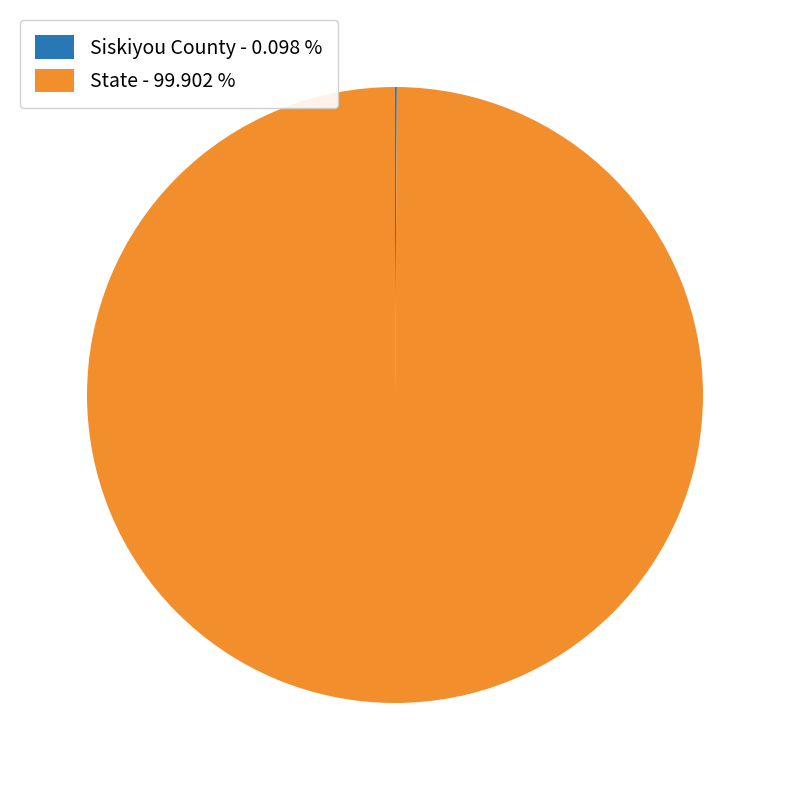

Does State - 99.902 % represent more than half of the total?

Yes